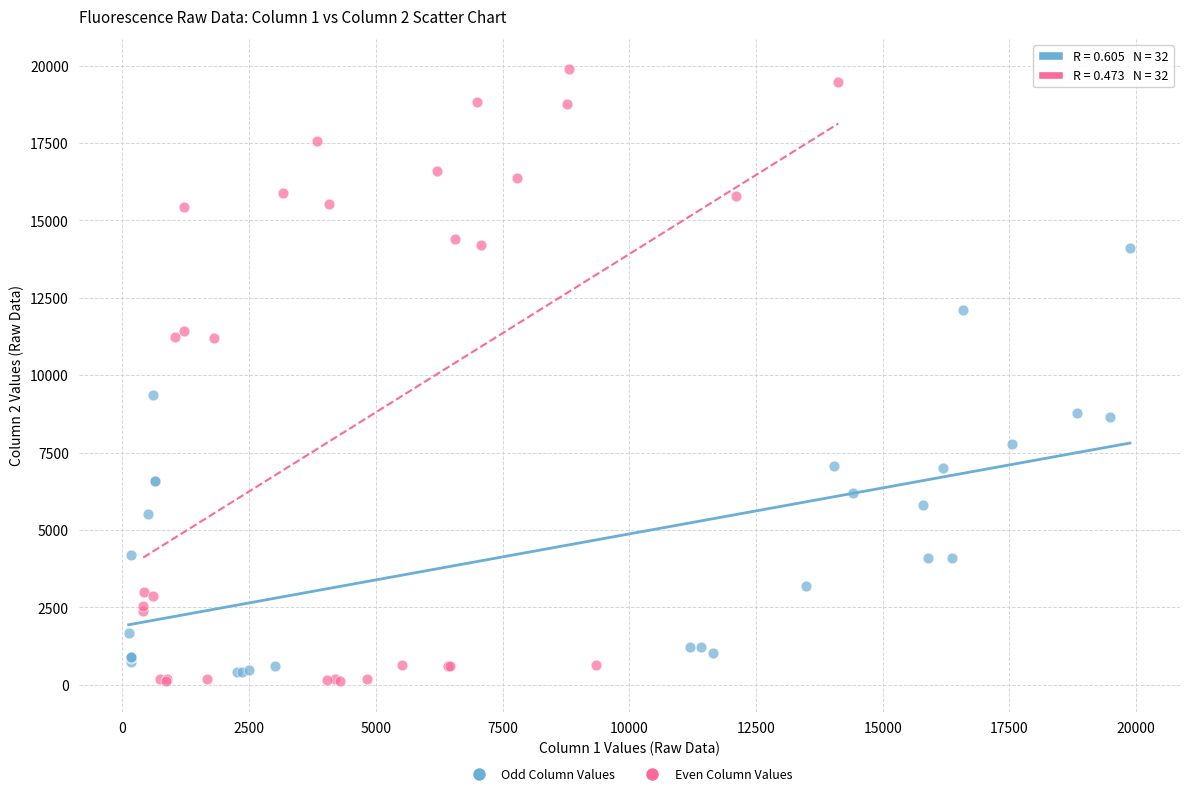

What are all the series names shown in the legend?

Odd Column Values, Even Column Values